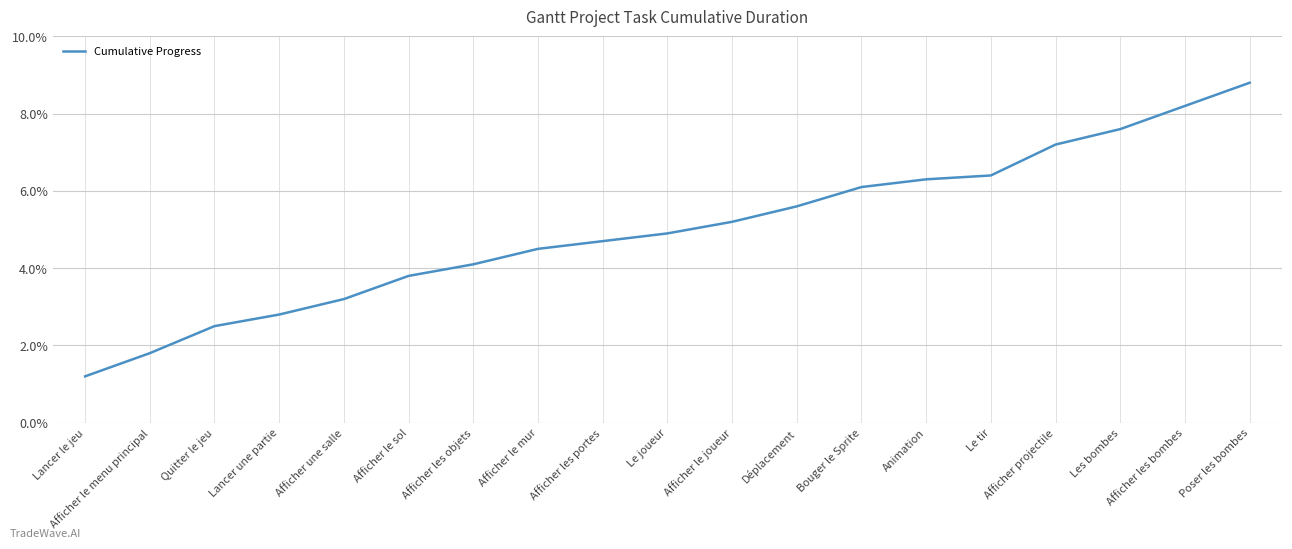

What position from the left is Afficher les bombes?

18